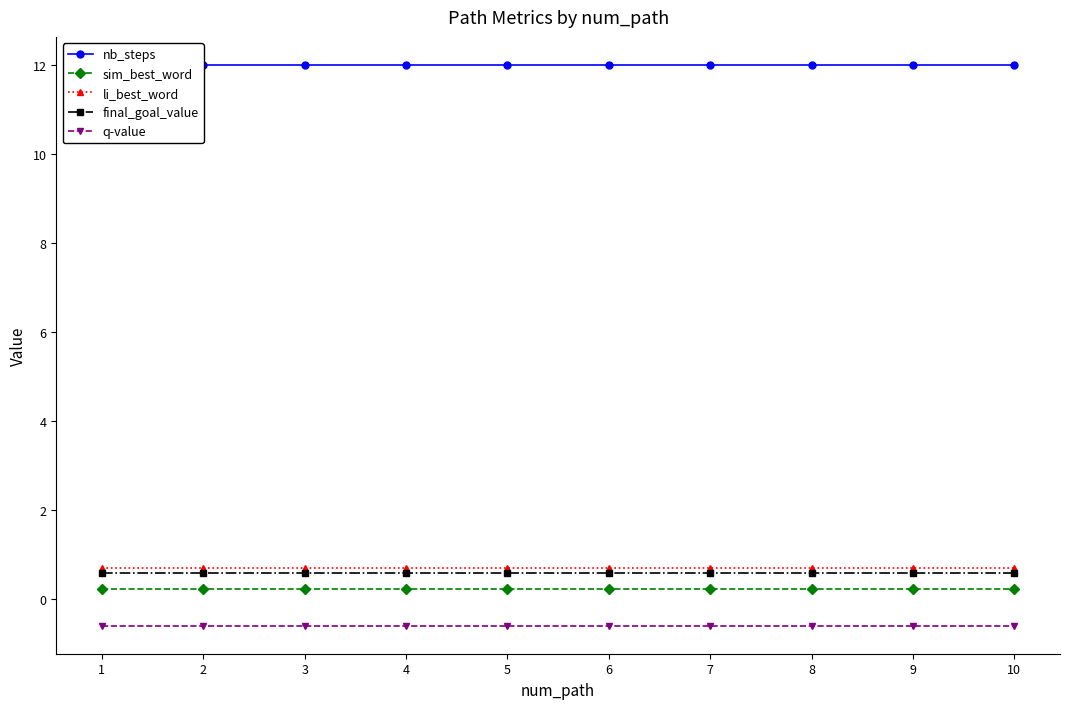

What value does the sim_best_word series have at 3?

0.2